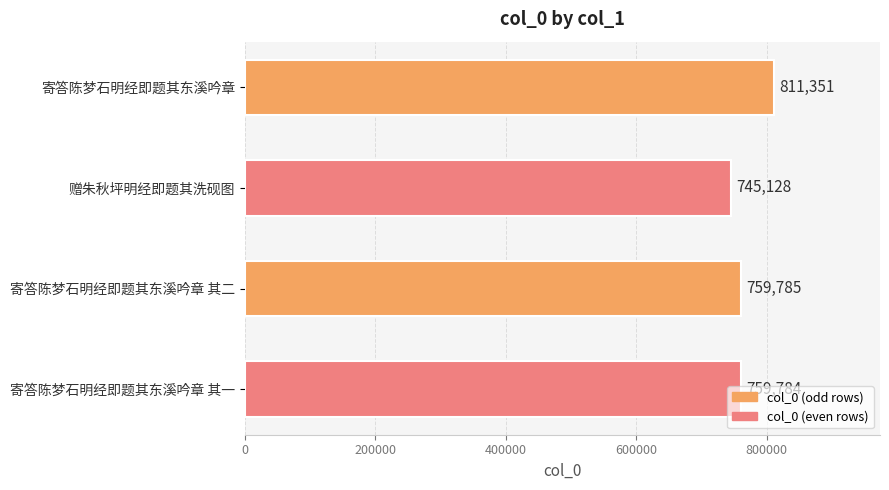

How many bars are there in total?

4